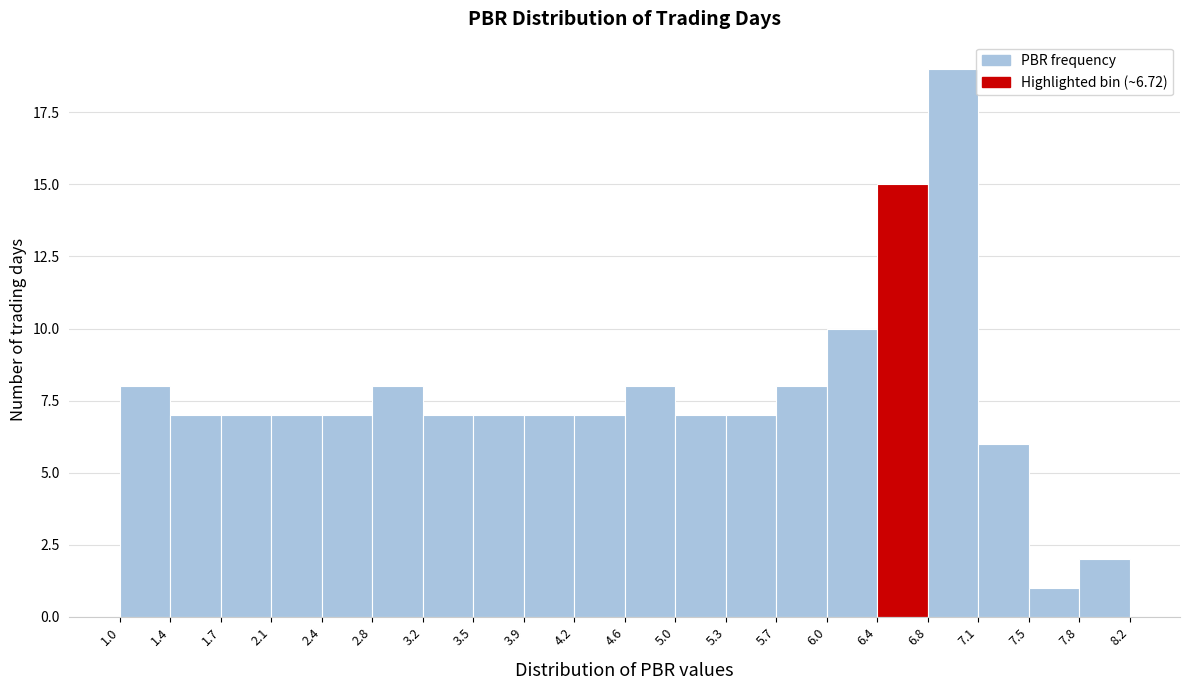

Reading left to right, transcribe this chart: for each bar, give the range it covers on the x-axis and its height. The values are not printed on the chart, so give them approximately, as read against the axis.

1.0 to 1.4: 8
1.4 to 1.7: 7
1.7 to 2.1: 7
2.1 to 2.4: 7
2.4 to 2.8: 7
2.8 to 3.2: 8
3.2 to 3.5: 7
3.5 to 3.9: 7
3.9 to 4.2: 7
4.2 to 4.6: 7
4.6 to 5.0: 8
5.0 to 5.3: 7
5.3 to 5.7: 7
5.7 to 6.0: 8
6.0 to 6.4: 10
6.4 to 6.8: 15
6.8 to 7.1: 19
7.1 to 7.5: 6
7.5 to 7.8: 1
7.8 to 8.2: 2